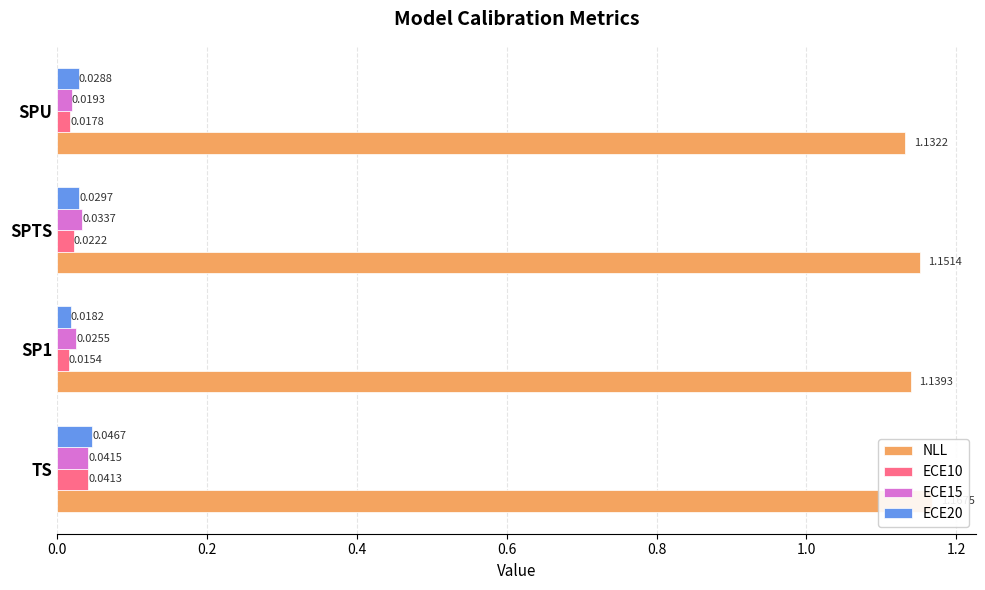

List the series in order of their peak value, lowest first.

ECE10, ECE15, ECE20, NLL